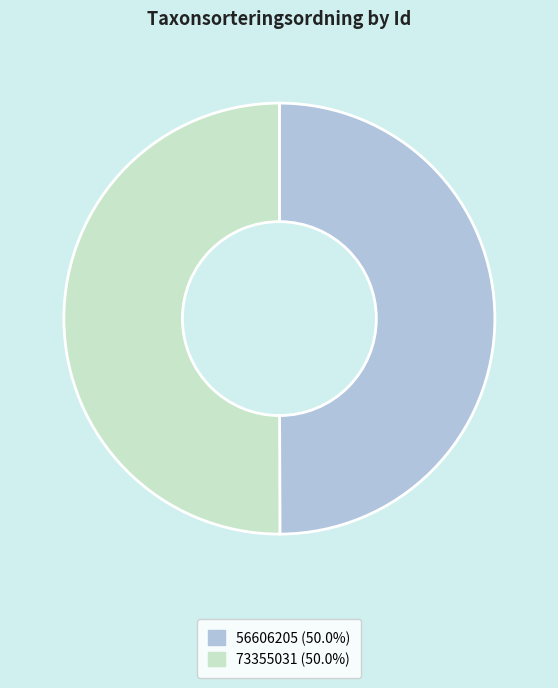

Count the number of slices in the pie.

2